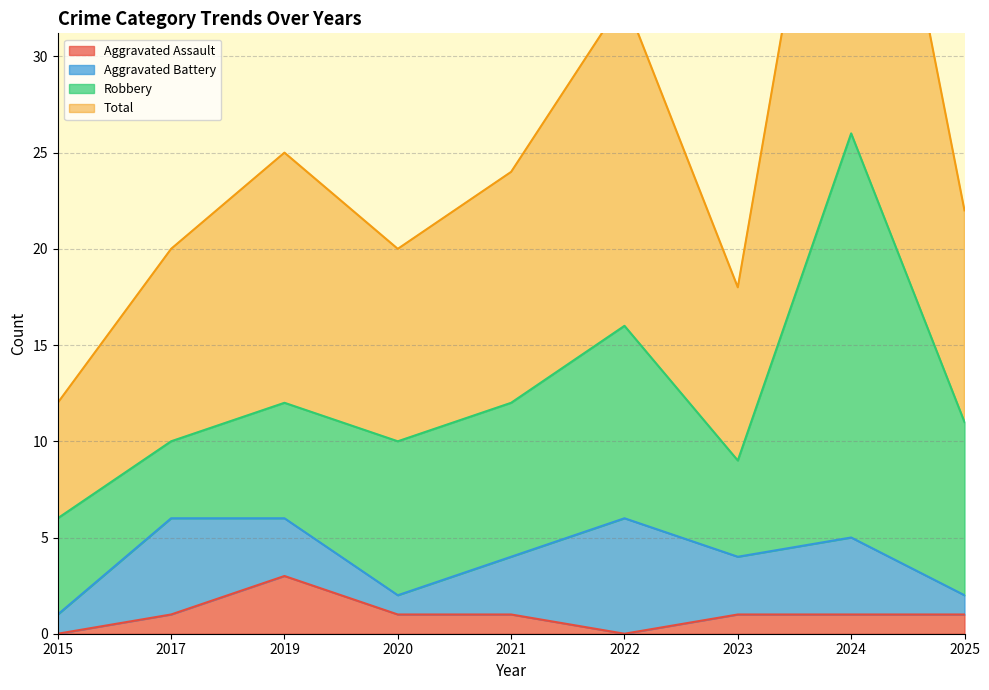

How many values in the Total series are below 22?

4